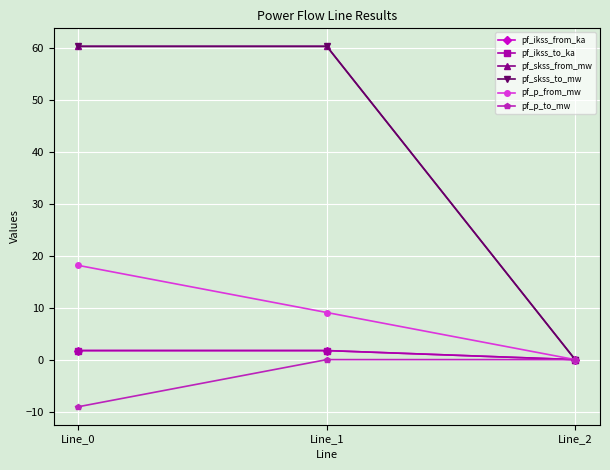

Does the chart have visible grid lines?

Yes